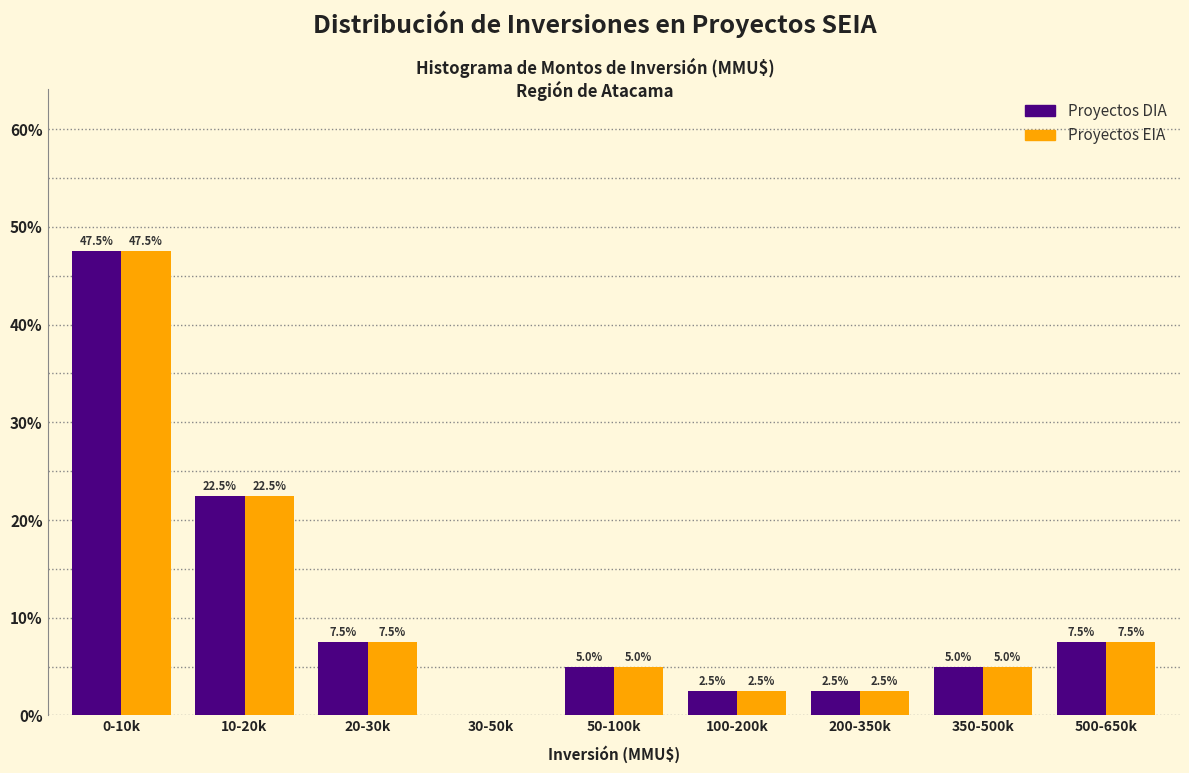

Reading left to right, what are all the values shown in this chart?

Proyectos DIA: 0-10k=47.5	10-20k=22.5	20-30k=7.5	30-50k=0.0	50-100k=5.0	100-200k=2.5	200-350k=2.5	350-500k=5.0	500-650k=7.5
Proyectos EIA: 0-10k=47.5	10-20k=22.5	20-30k=7.5	30-50k=0.0	50-100k=5.0	100-200k=2.5	200-350k=2.5	350-500k=5.0	500-650k=7.5